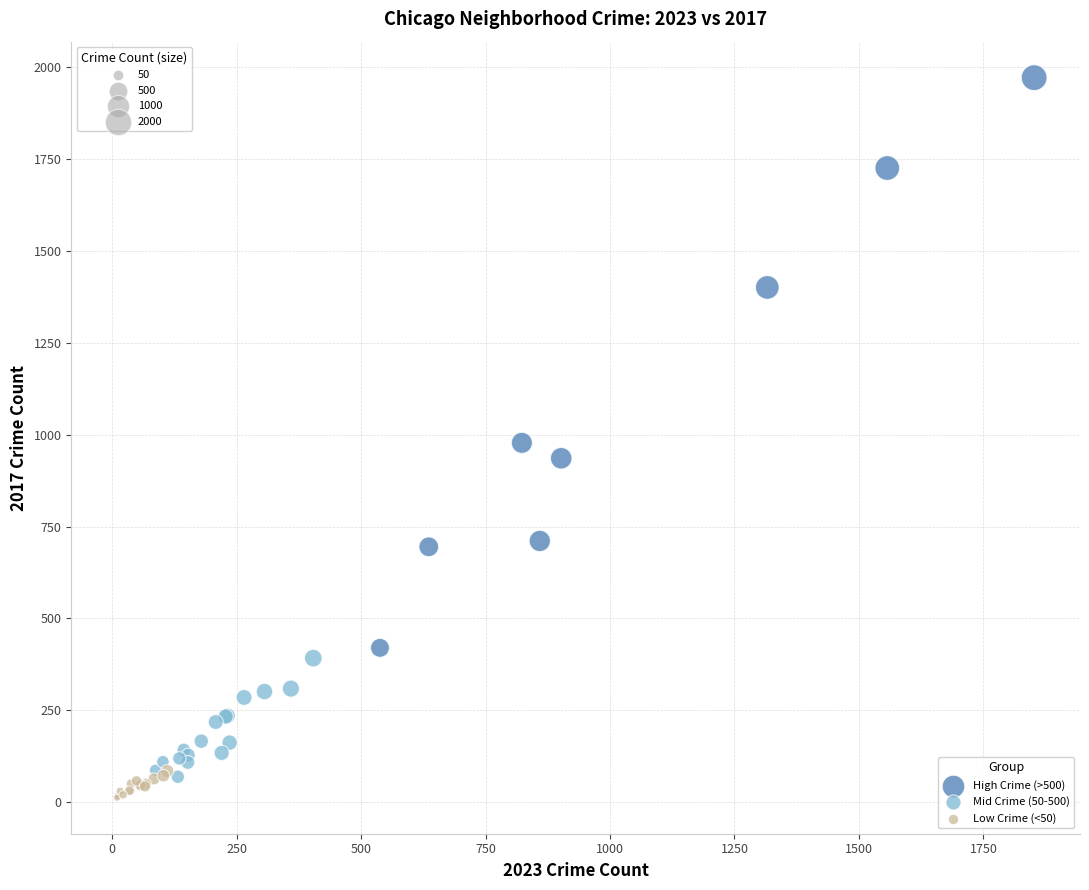

Which series contains the highest Y value?

High Crime (>500)